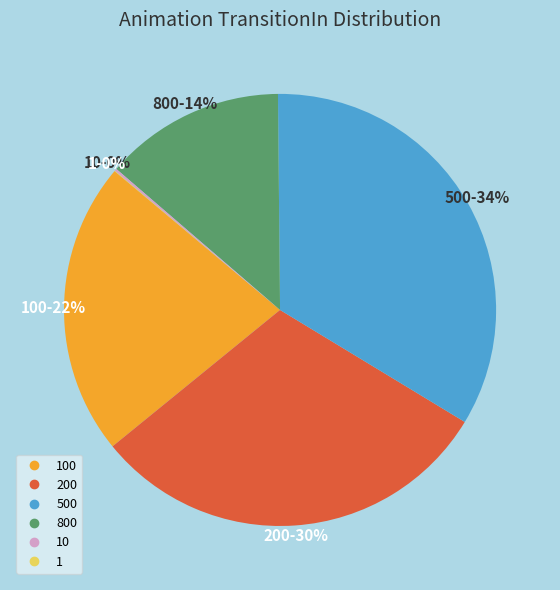

To the nearest percent, what is the average slice percentage?

17%